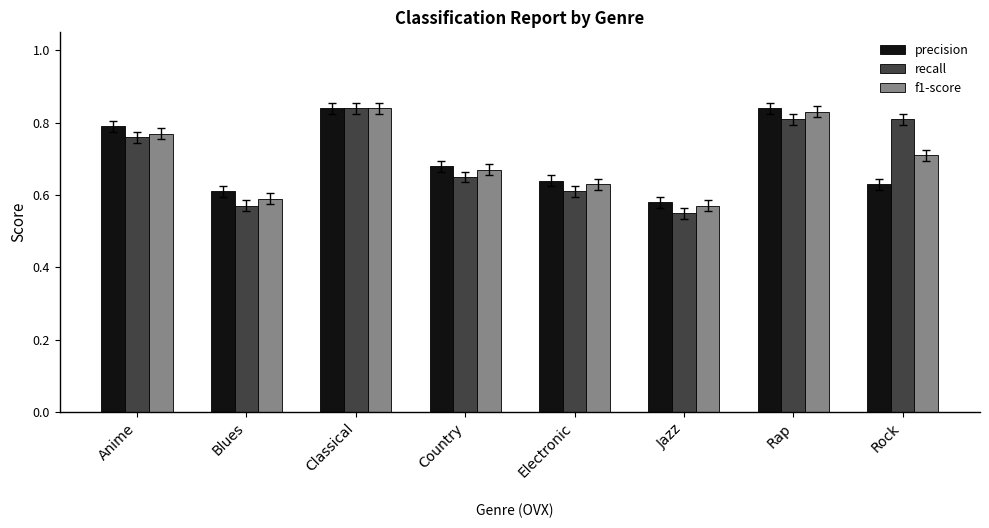

Count the recall values in the range 0 to 1.

8